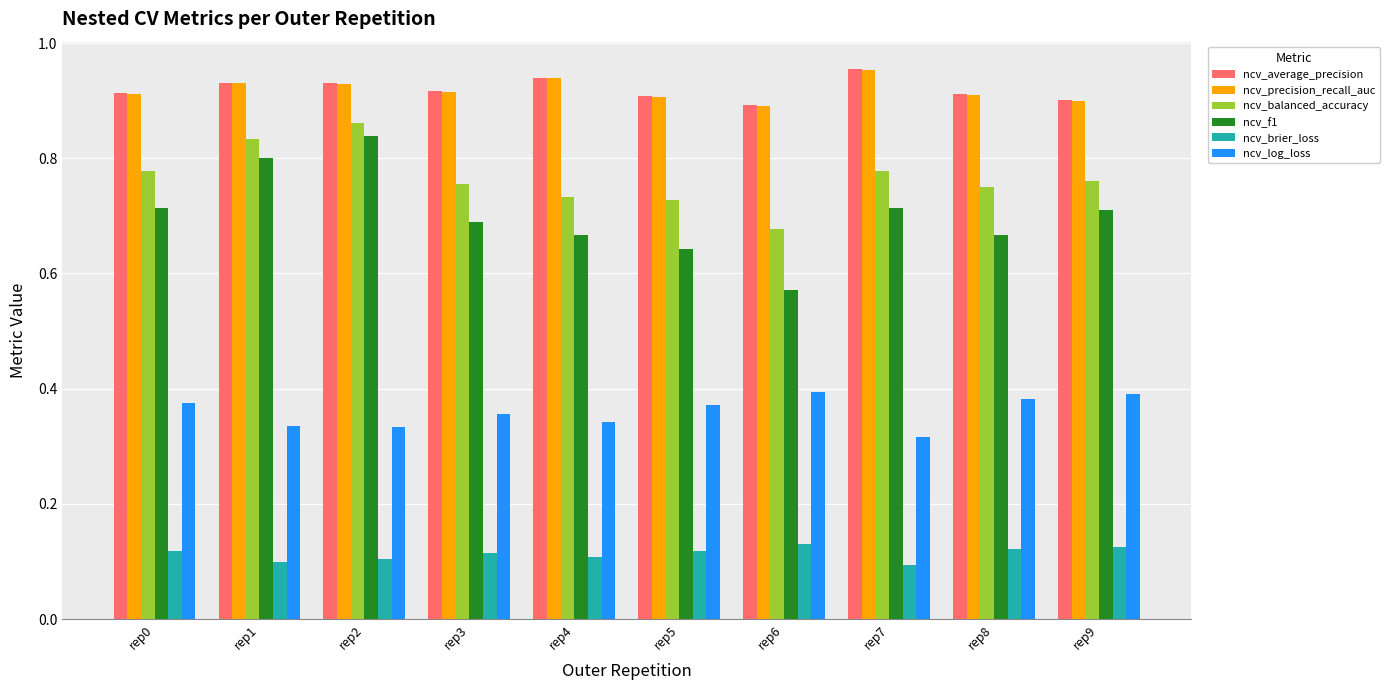

Is the value of ncv_f1 at rep8 greater than the value of ncv_precision_recall_auc at rep9?

No